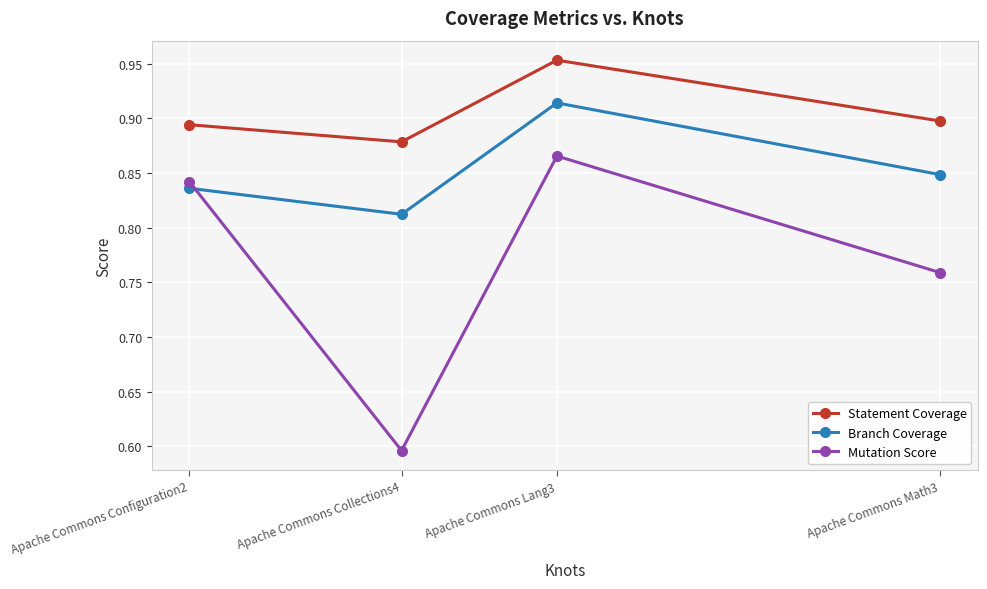

Between Apache Commons Configuration2 and Apache Commons Lang3, which series saw the biggest shift?

Branch Coverage